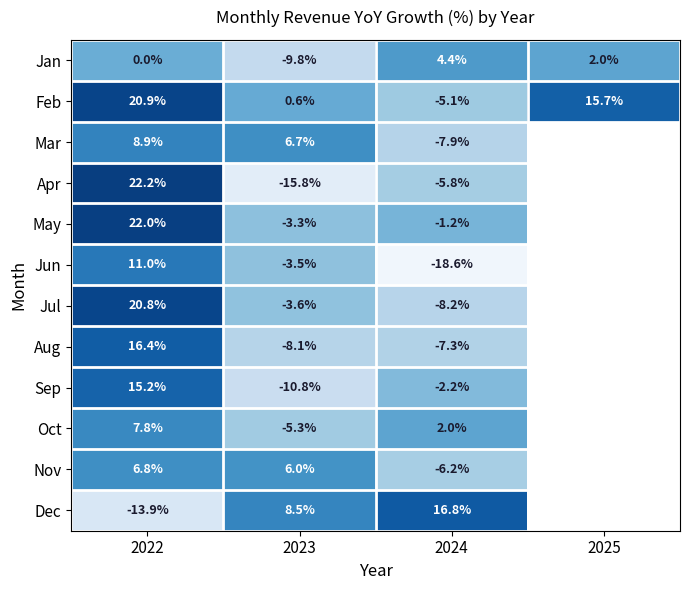

What is the difference between the Apr values at 2023 and 2022?

38.0